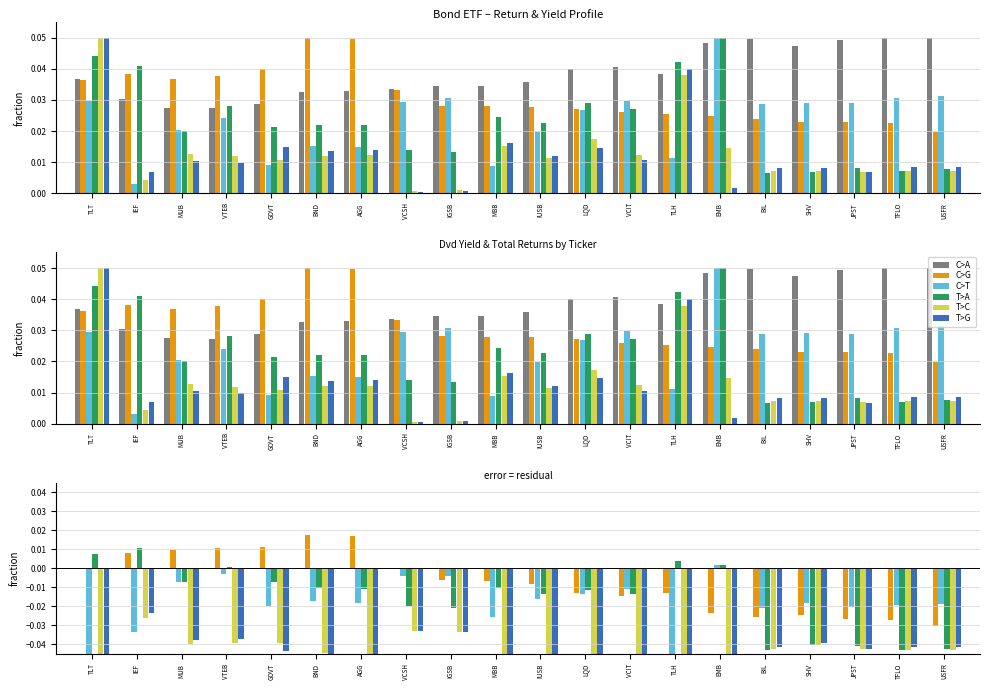

What is the label of the 3rd bar from the left?

MUB